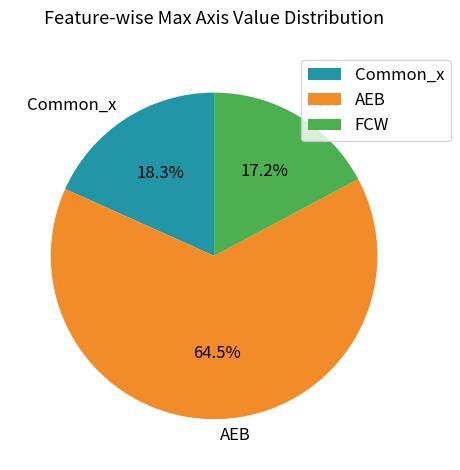

Combined, do FCW and Common_x account for over 50%?

No